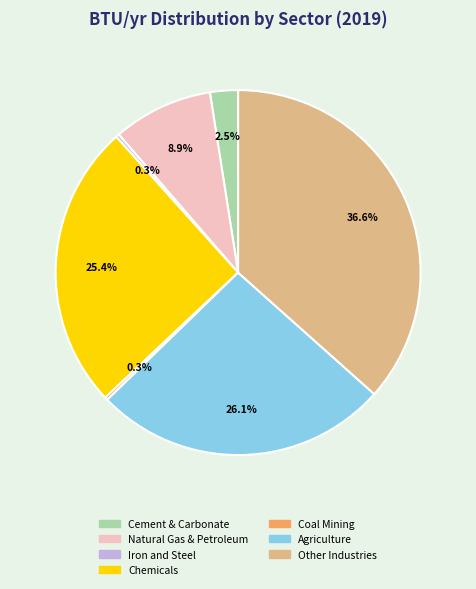

To the nearest percent, what portion does Agriculture represent?

26%